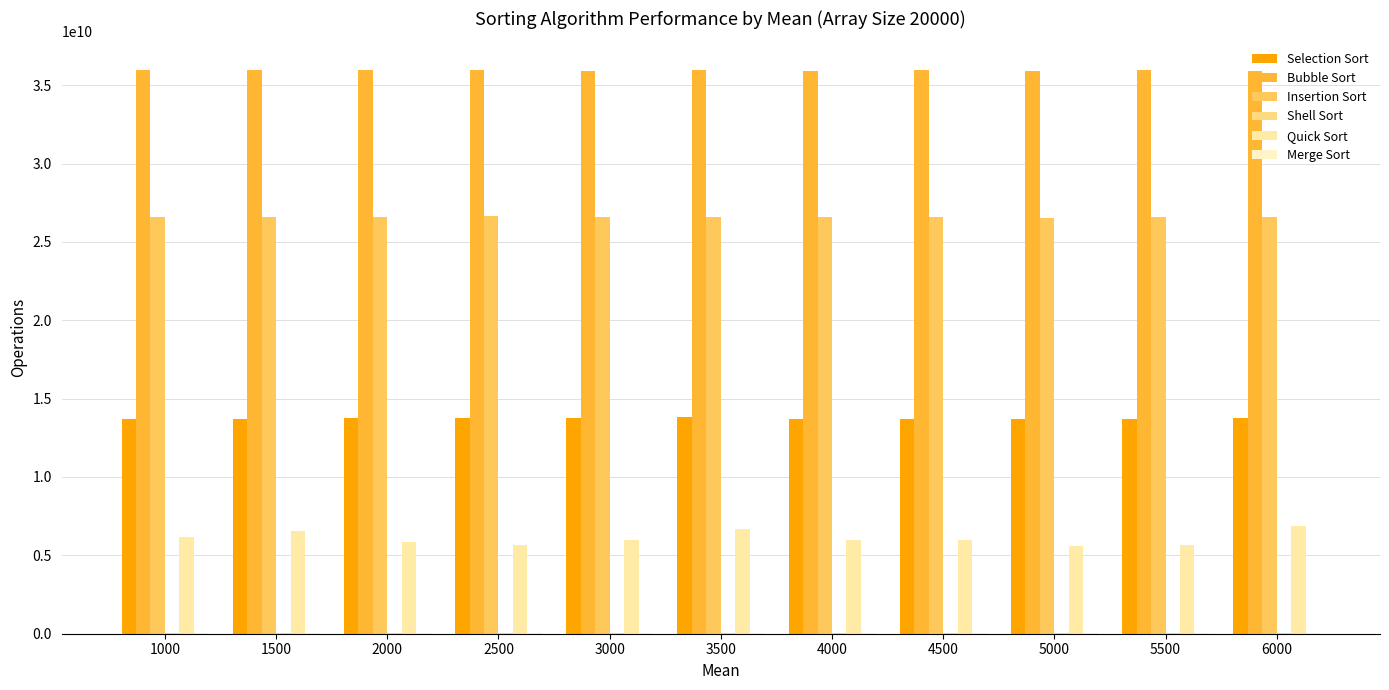

What is the total value across all series at 3500?

83126316070.6